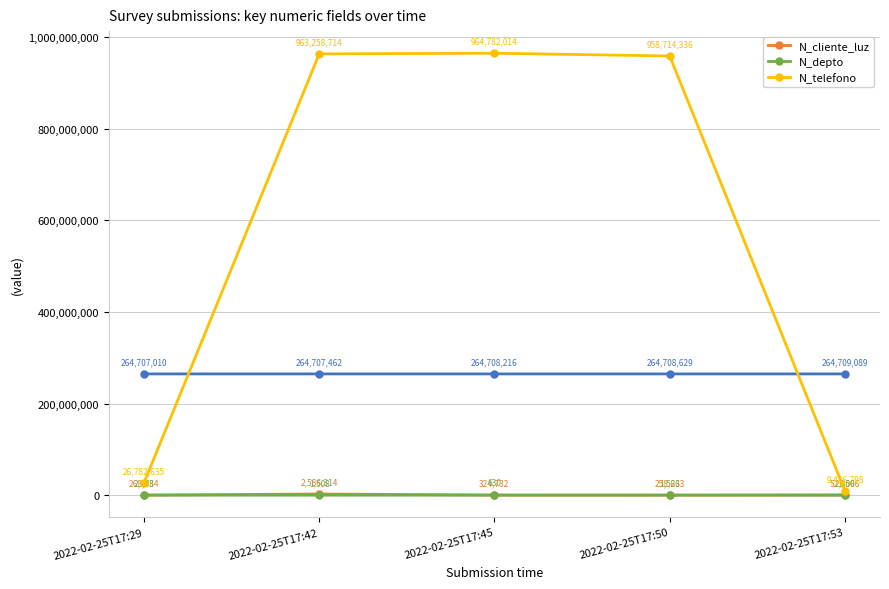

What is the difference between the N_cliente_luz values at 2022-02-25T17:29 and 2022-02-25T17:53?

252832